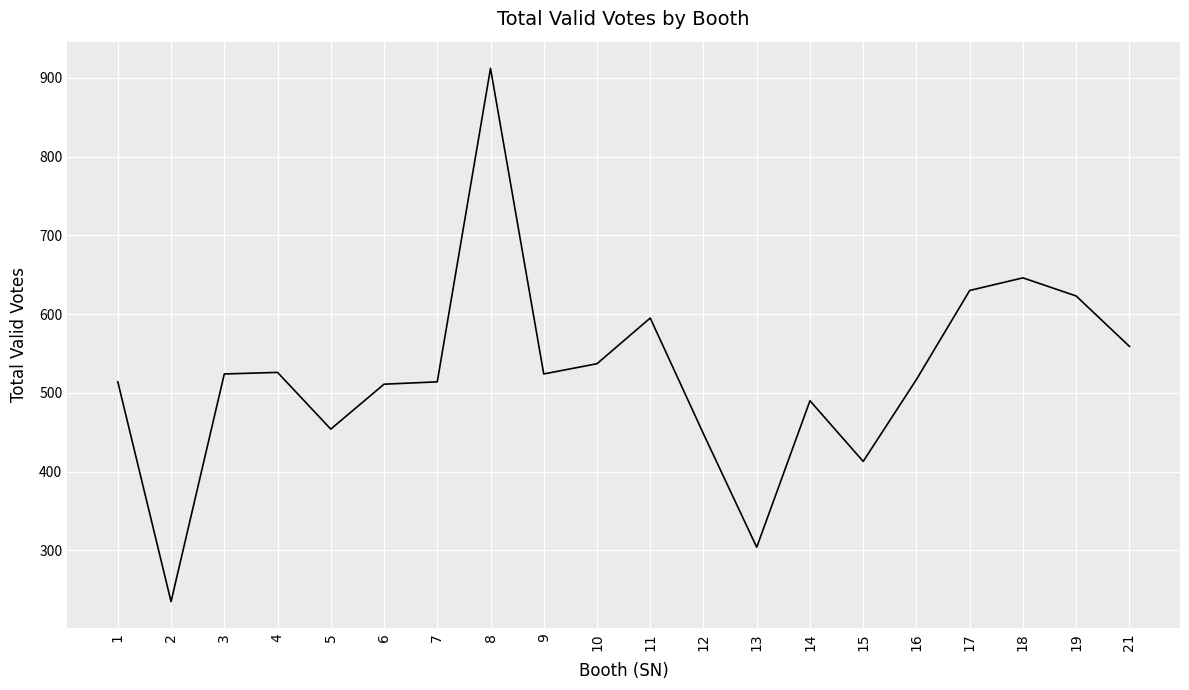

The value at 8 is 1580. True or false?

False